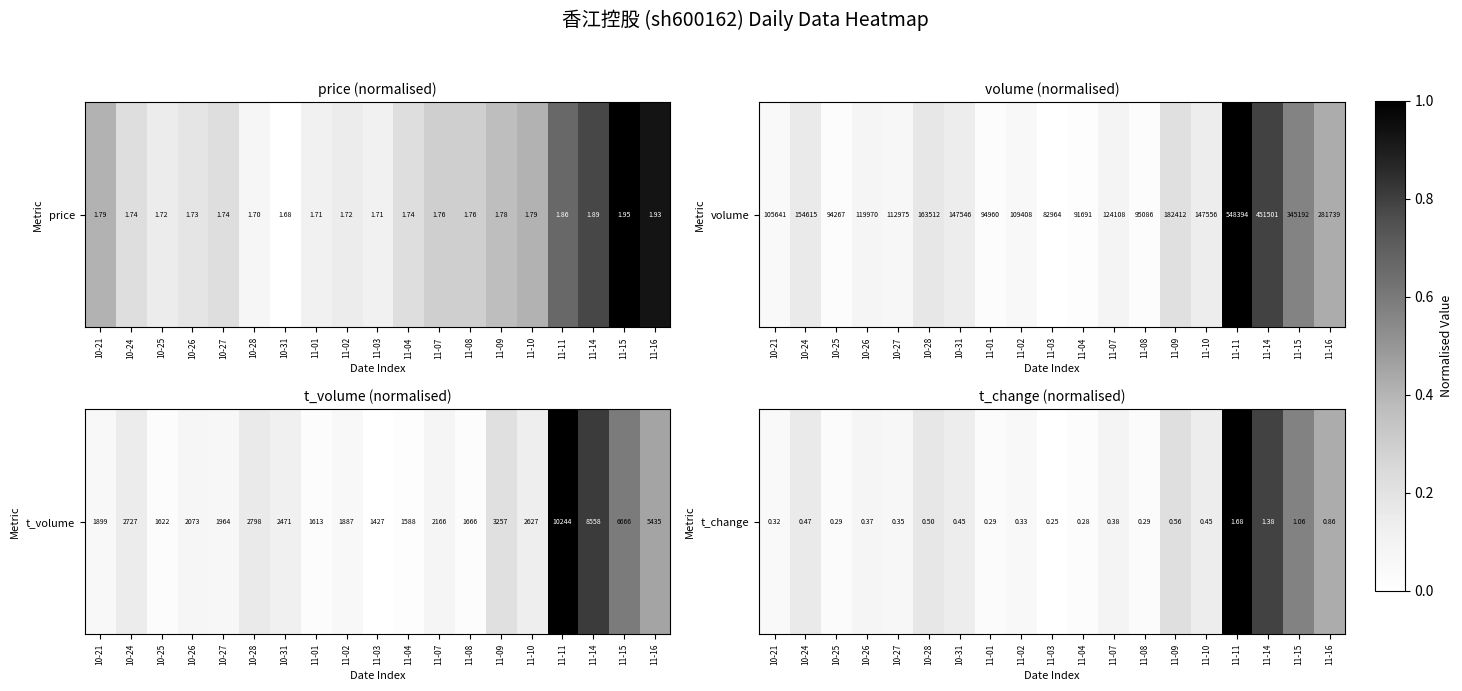

Reading left to right, what are all the values shown in this chart?

10-21=0.0	10-24=0.2	10-25=0.0	10-26=0.1	10-27=0.1	10-28=0.2	10-31=0.1	11-01=0.0	11-02=0.1	11-03=0.0	11-04=0.0	11-07=0.1	11-08=0.0	11-09=0.2	11-10=0.1	11-11=1.0	11-14=0.8	11-15=0.6	11-16=0.4